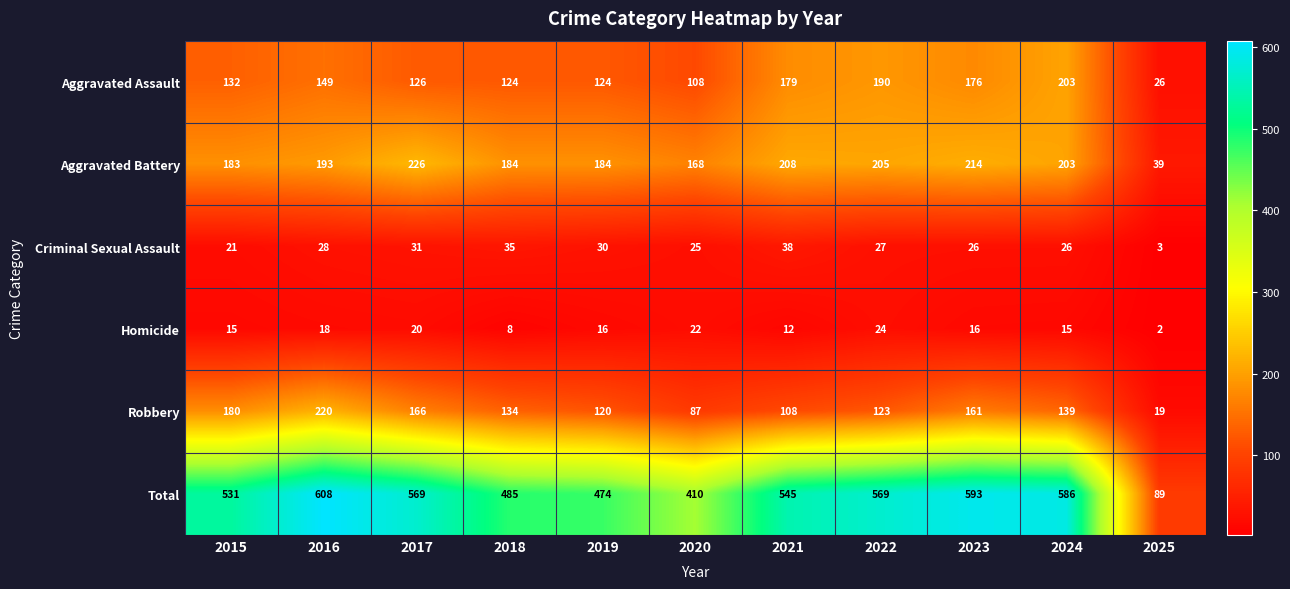

At which label does Total first exceed 545?

2016